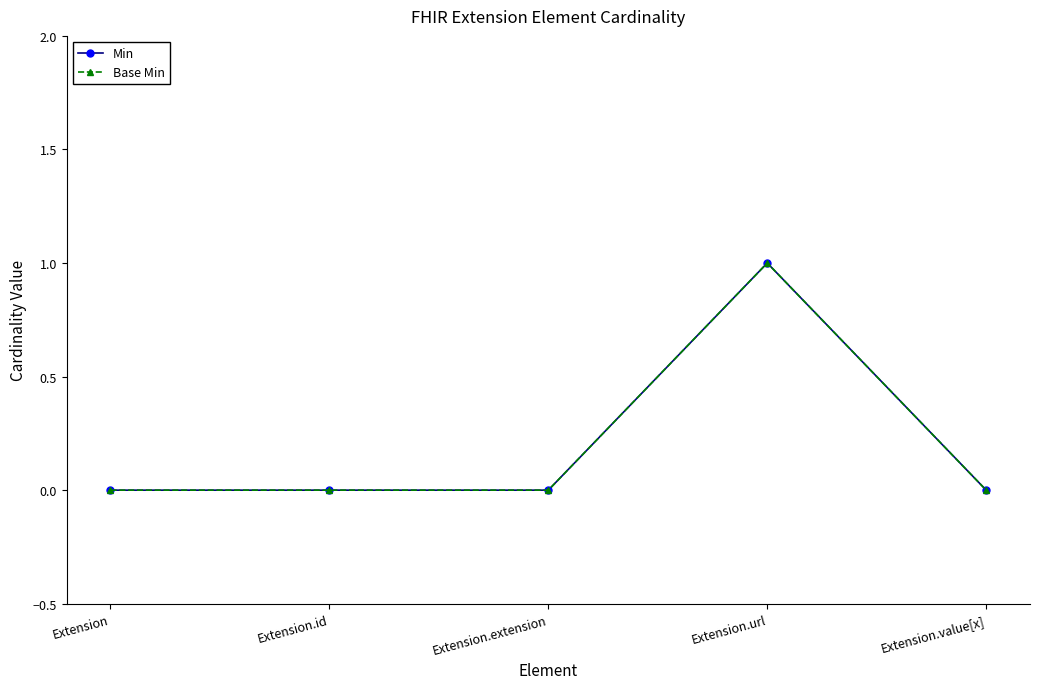

Reading left to right, list all the values displayed in this chart.

Min: Extension=0	Extension.id=0	Extension.extension=0	Extension.url=1	Extension.value[x]=0
Base Min: Extension=0	Extension.id=0	Extension.extension=0	Extension.url=1	Extension.value[x]=0